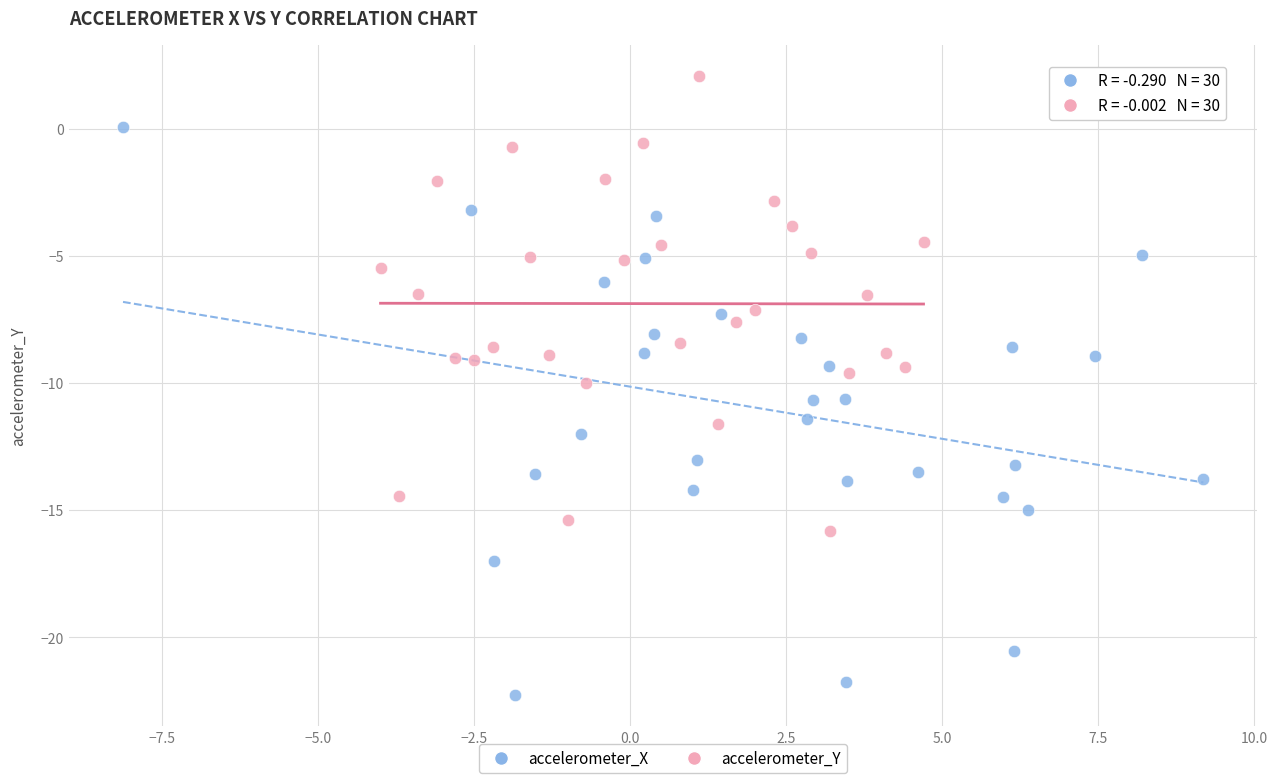

Which series reaches the minimum Y coordinate?

accelerometer_X